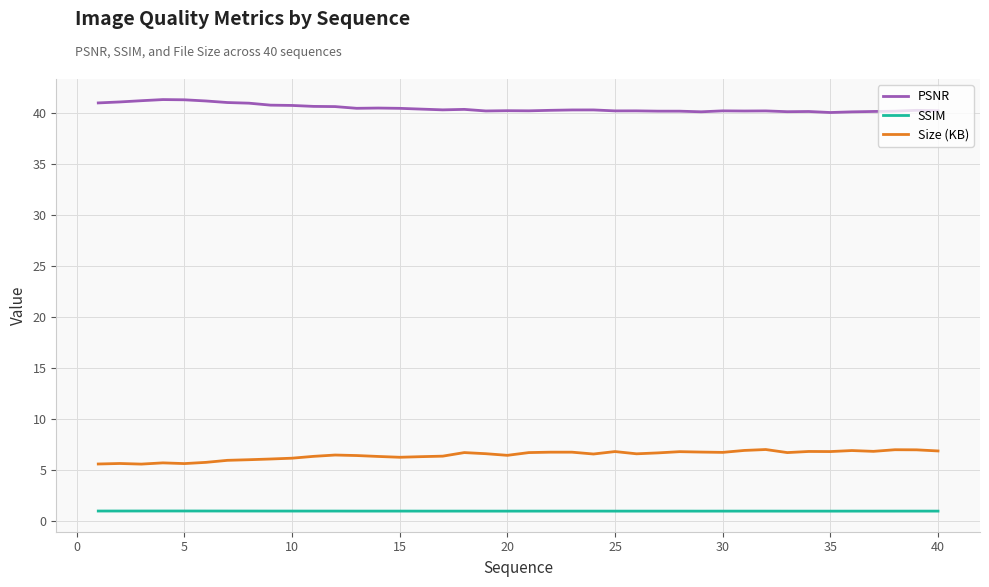

How many lines are shown in the chart?

3